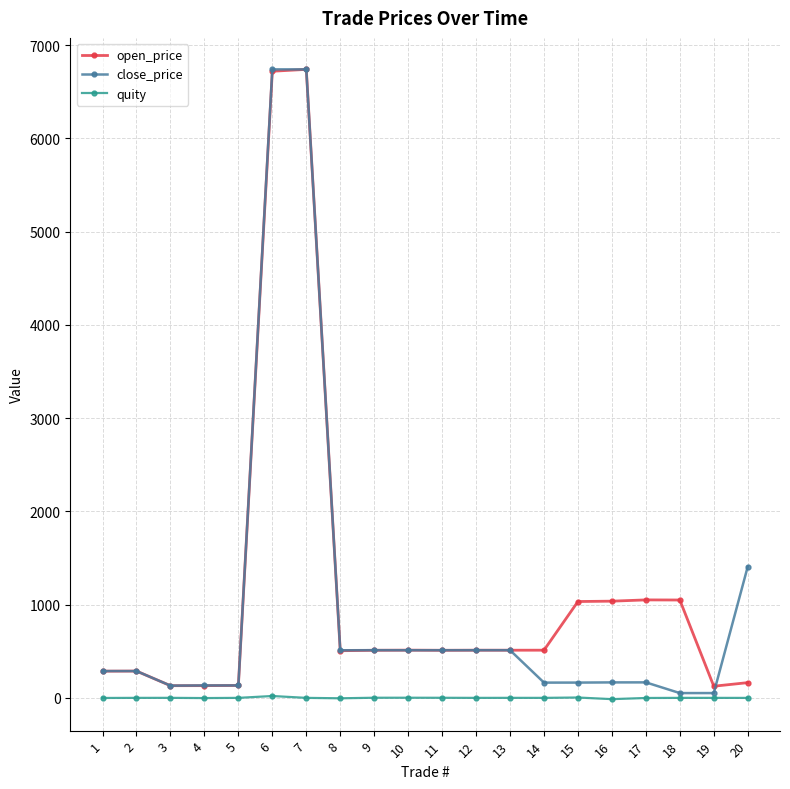

True or false: quity has more than 2 points higher than both neighbors.

True